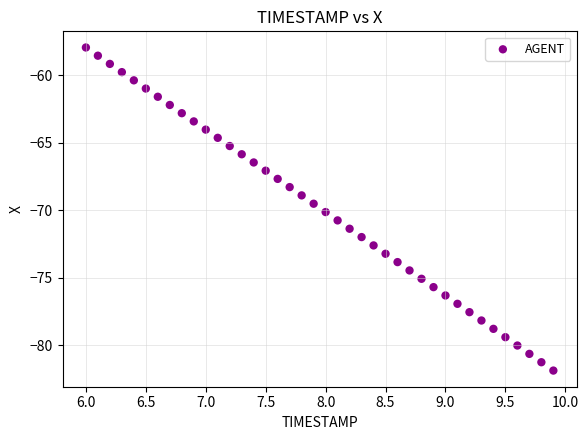

What is the range of X values (max minus min)?

3.9